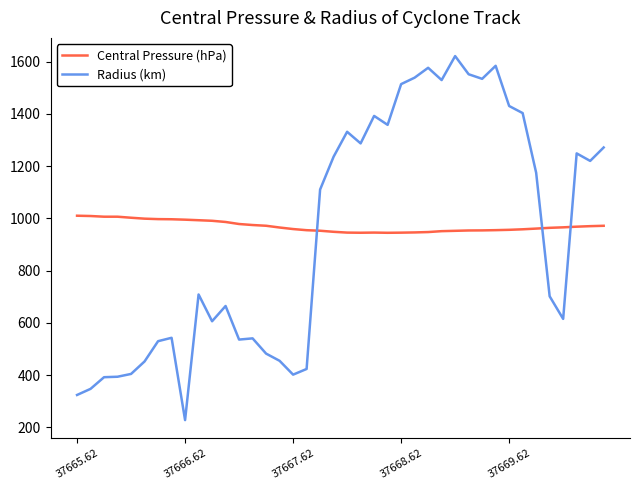

True or false: Central Pressure (hPa) and Radius (km) cross at least once.

True